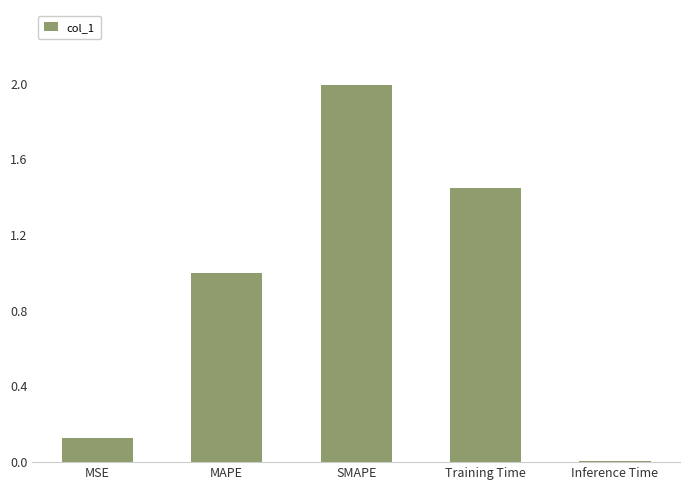

What is the average value?

0.9